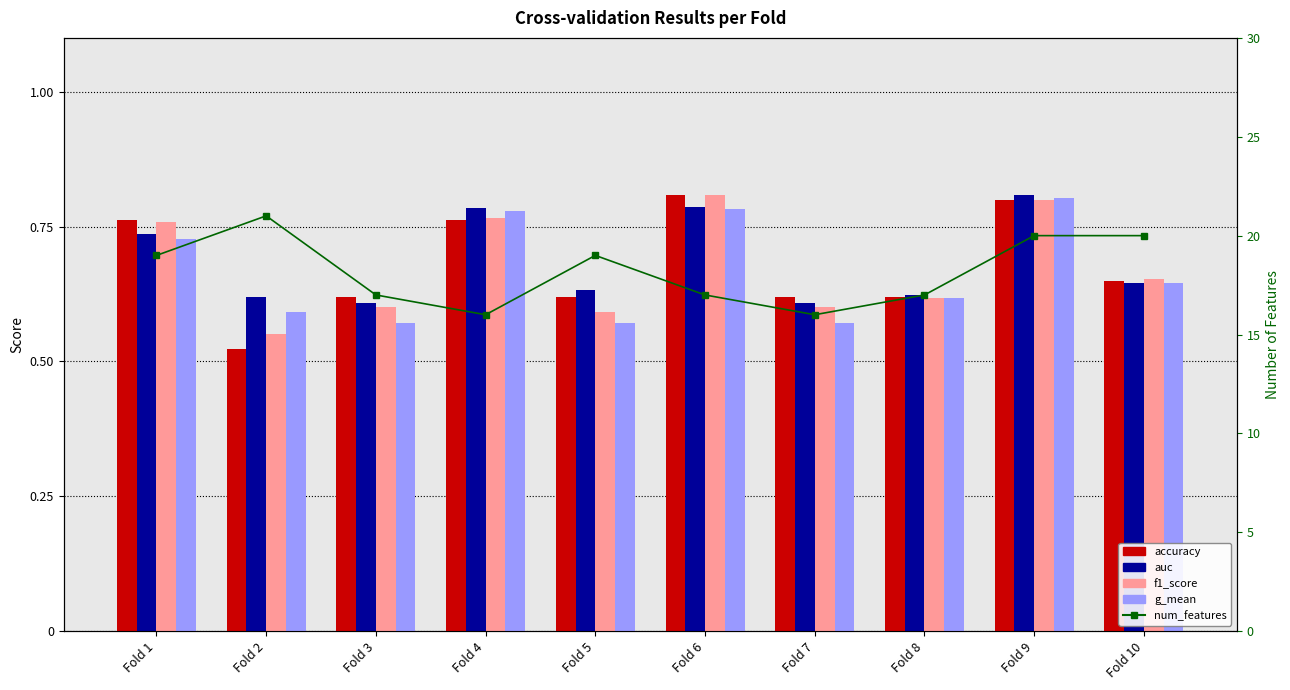

Which series has the widest spread of values?

num_features